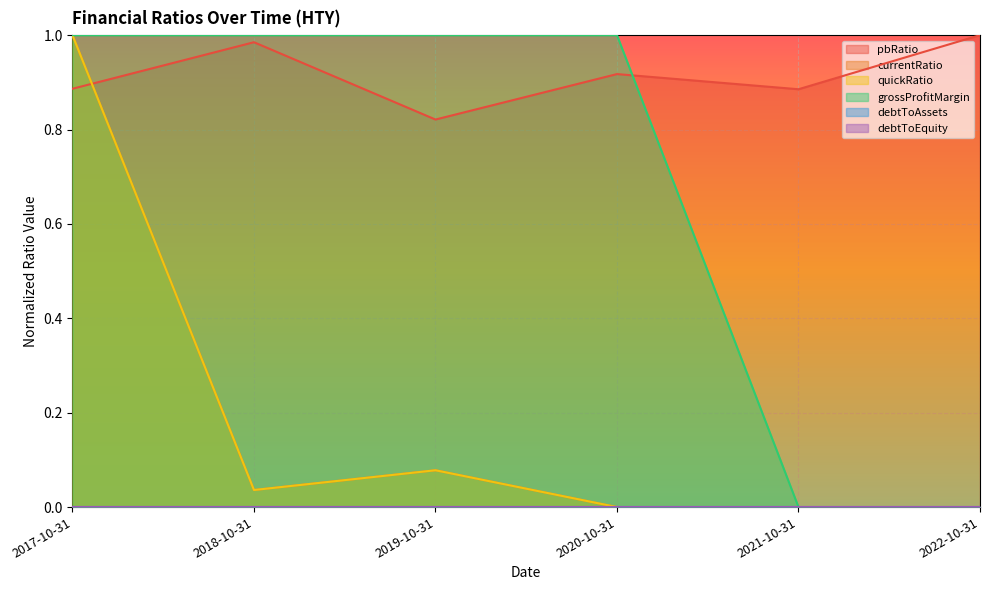

What is the value of the pbRatio point at the 2nd from the left?

1.0